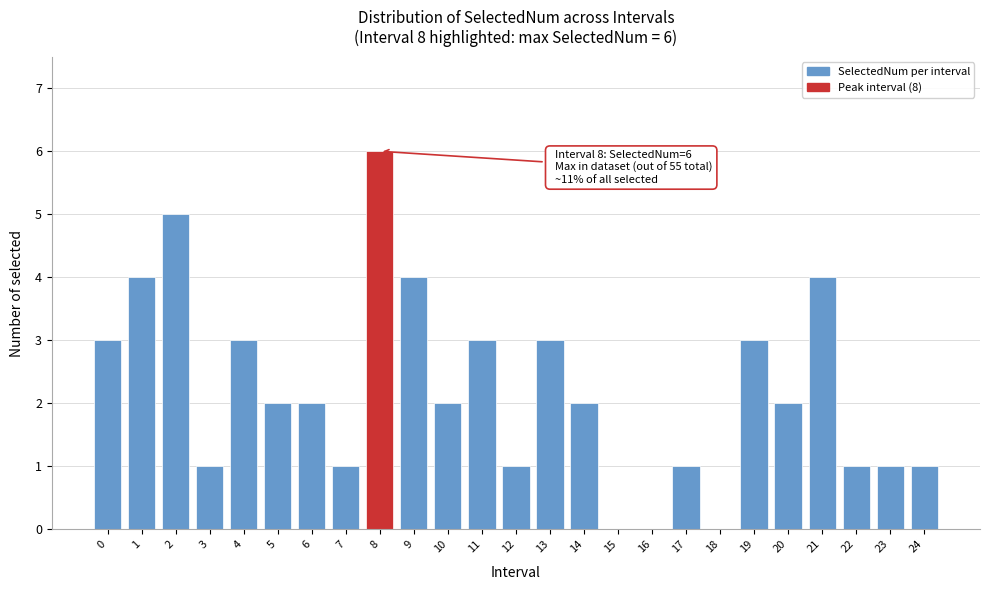

Reading right to left, what are all the values shown in this chart?

24=1	23=1	22=1	21=4	20=2	19=3	18=0	17=1	16=0	15=0	14=2	13=3	12=1	11=3	10=2	9=4	8=6	7=1	6=2	5=2	4=3	3=1	2=5	1=4	0=3